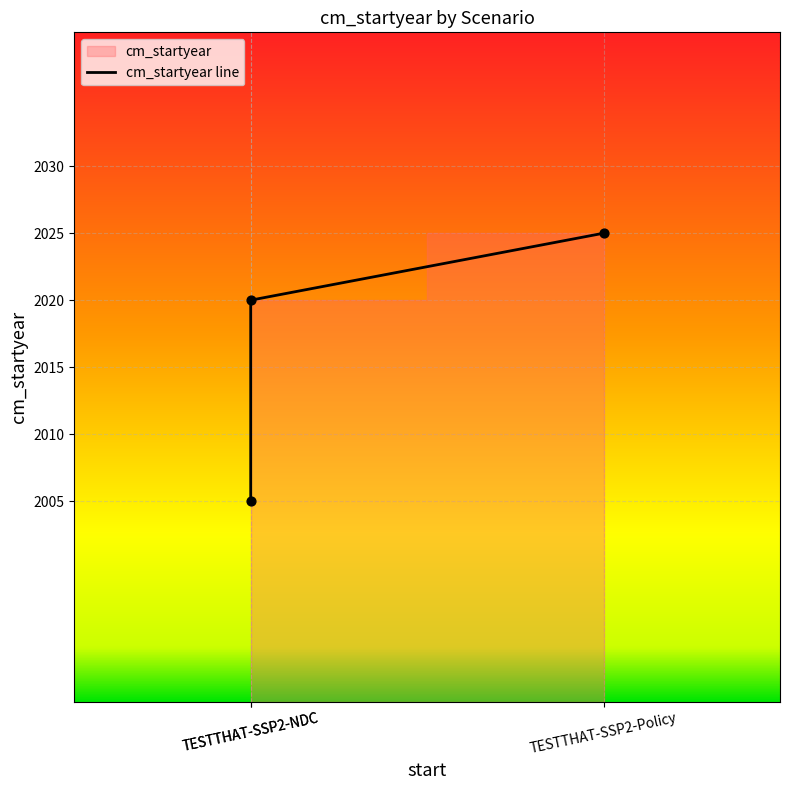

Approximately how many times larger is the value at TESTTHAT-SSP2-NDC compared to TESTTHAT-SSP2-NDC?

1.0